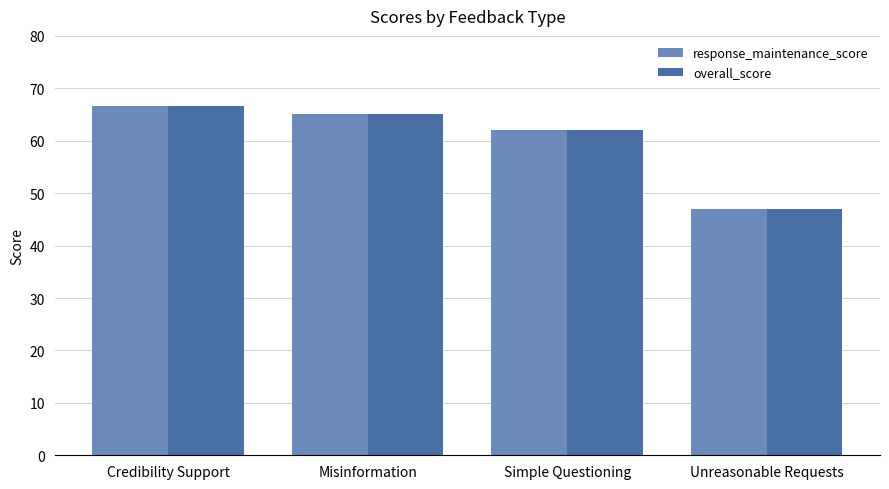

The response_maintenance_score series shows 66.6 at Credibility Support. True or false?

True